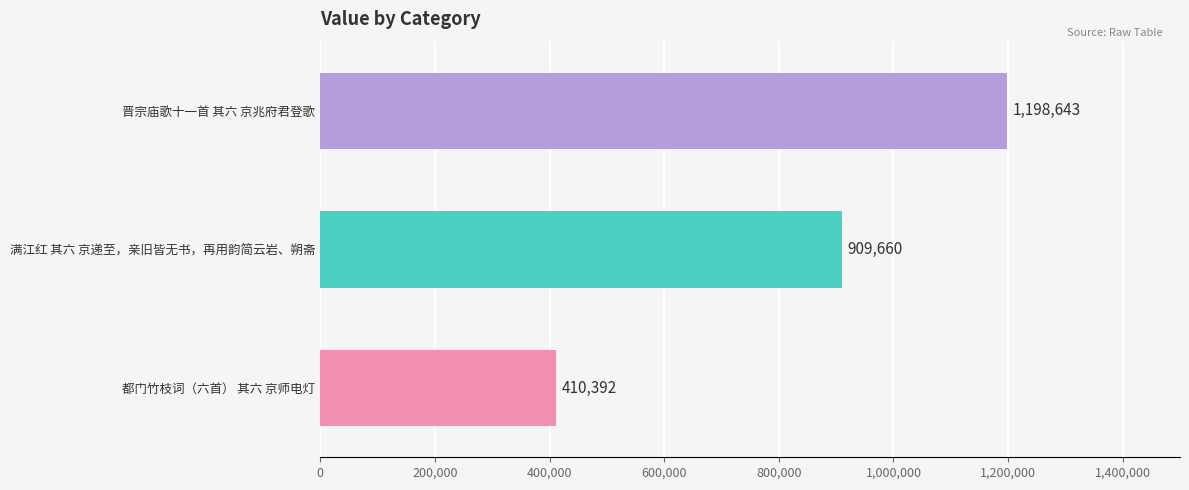

Which label corresponds to the smallest value in the chart?

都门竹枝词（六首） 其六 京师电灯